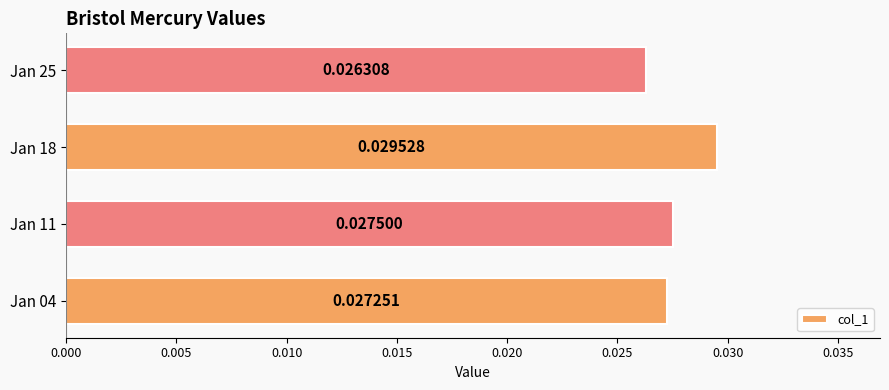

Which label corresponds to the largest value in the chart?

Jan 18